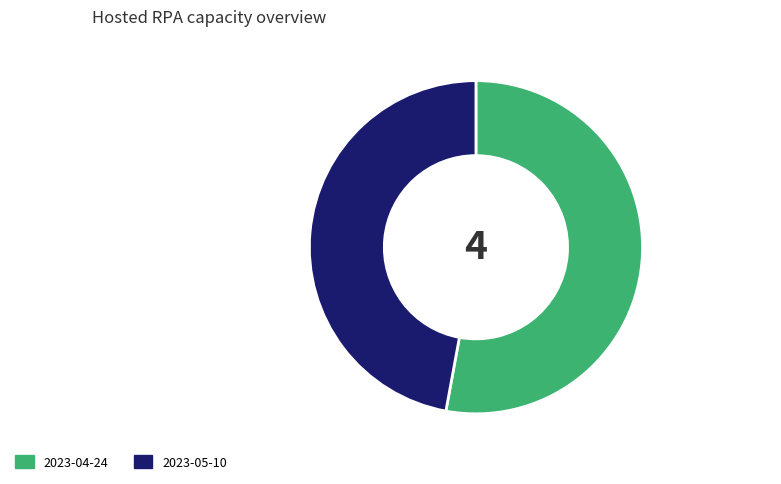

Is it true that 2023-04-24 is 53% of the pie?

True